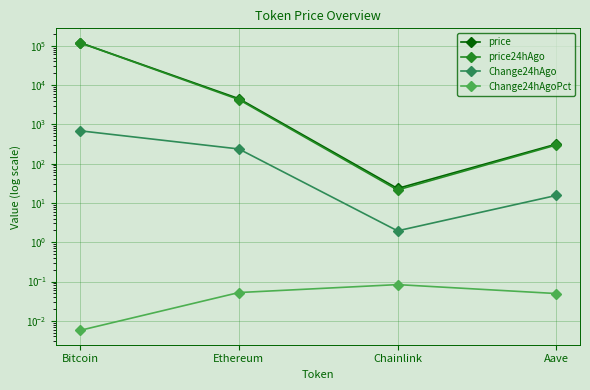

At how many categories does at least one series exceed 45988?

1